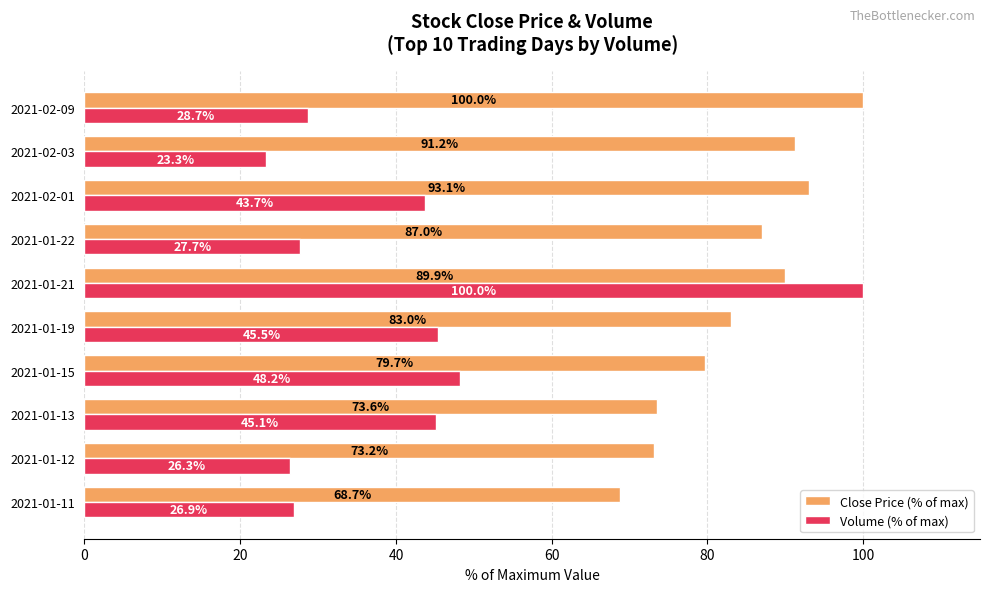

Count the number of categories in the chart.

10